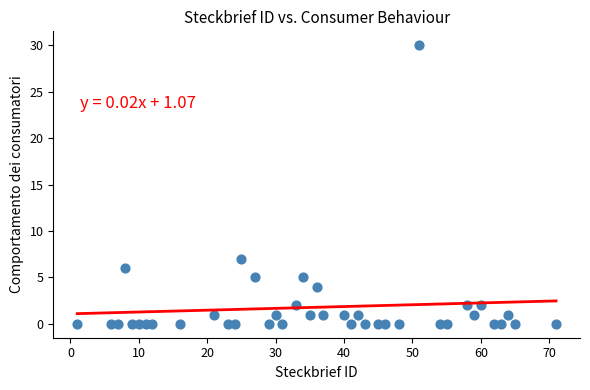

What Y value in the scatter plot is closest to 15?

7